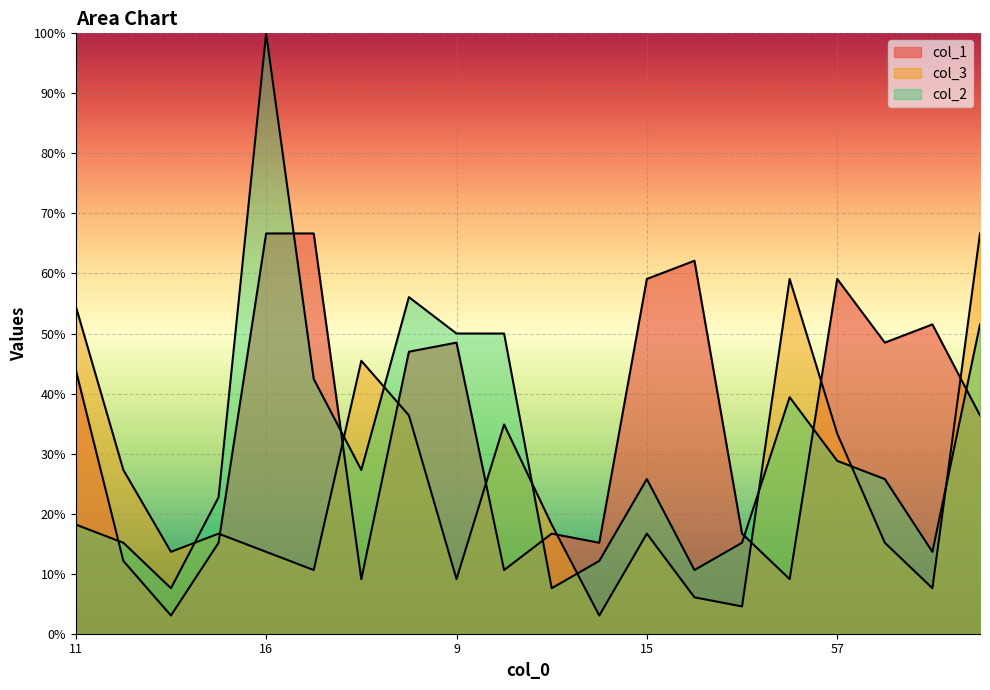

Where is col_3 nearest to the value 34?

57